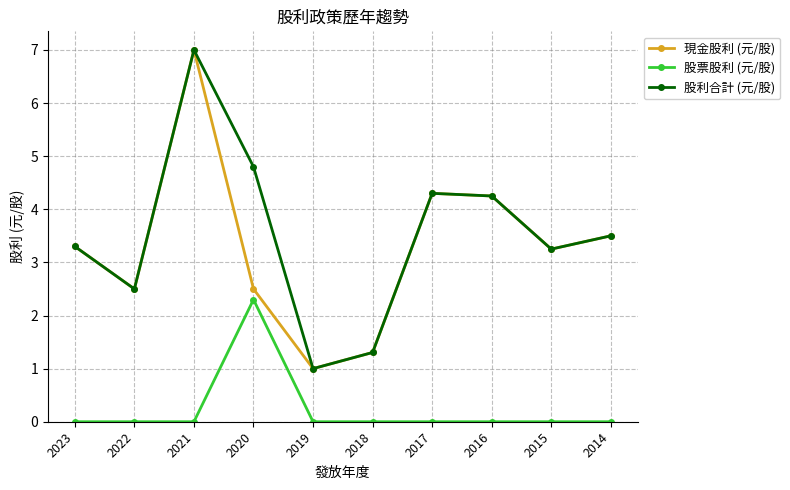

True or false: 股利合計 (元/股) has a value of 2.5 at 2022.

True